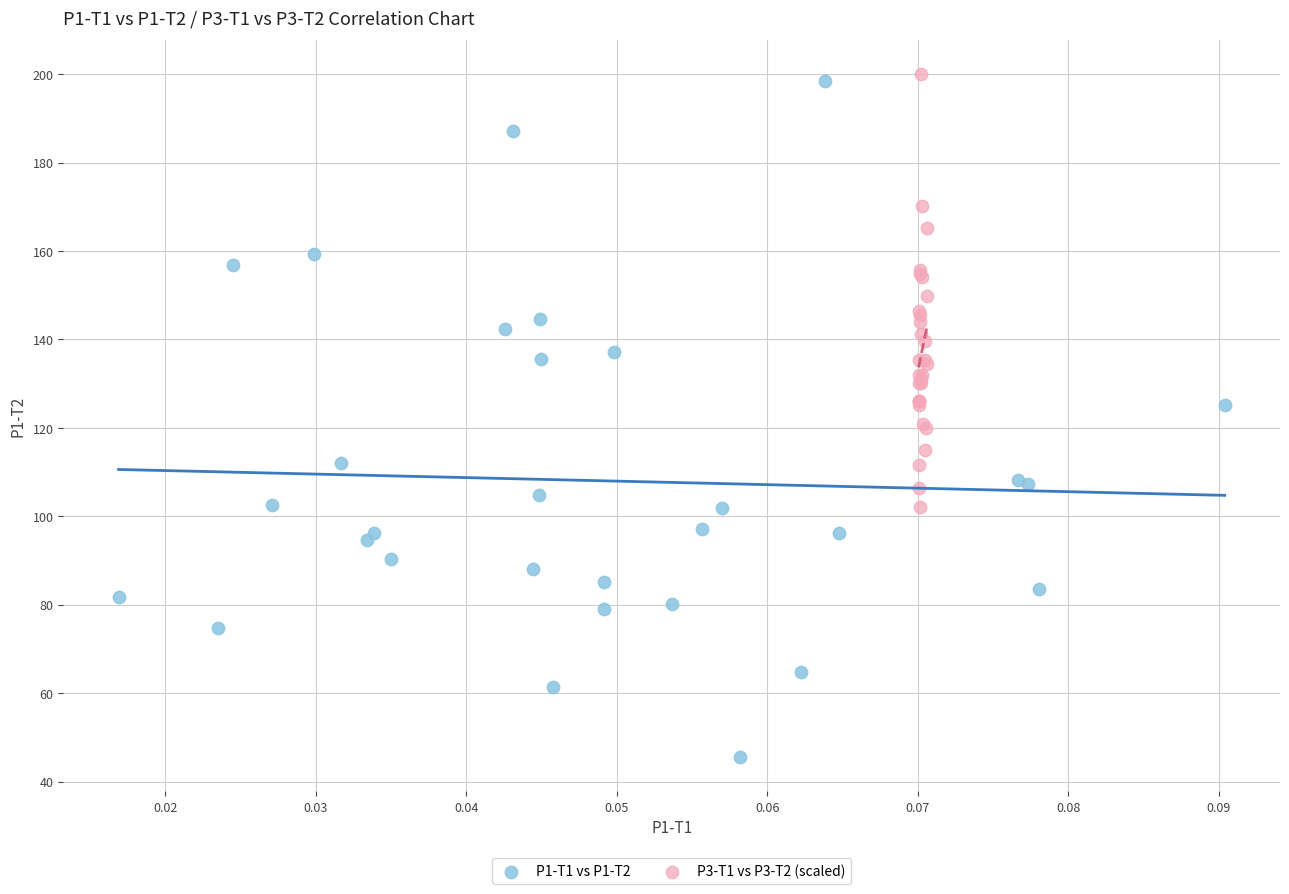

Which series contains the lowest Y value?

P1-T1 vs P1-T2